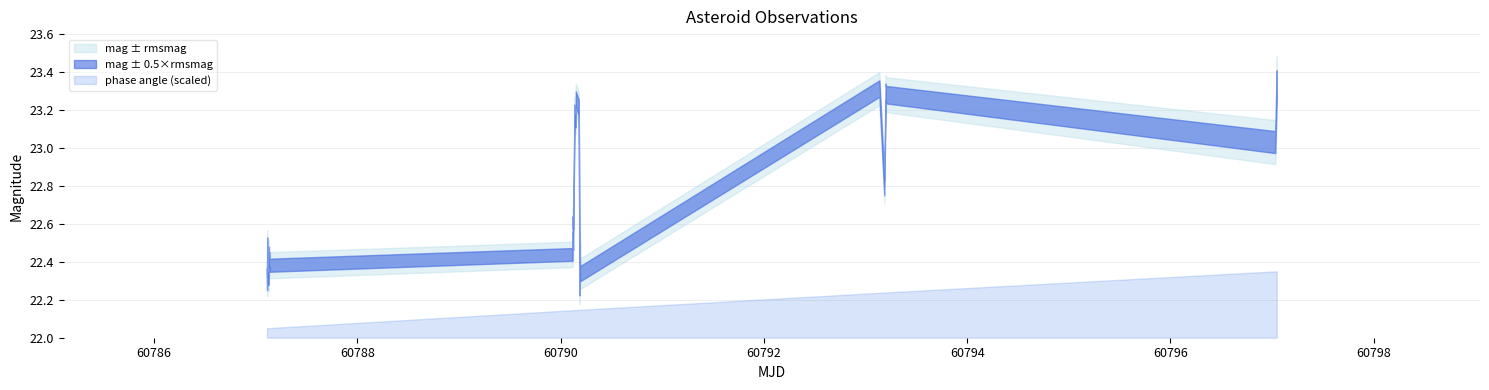

The mag series shows 23.1 at 22. True or false?

True